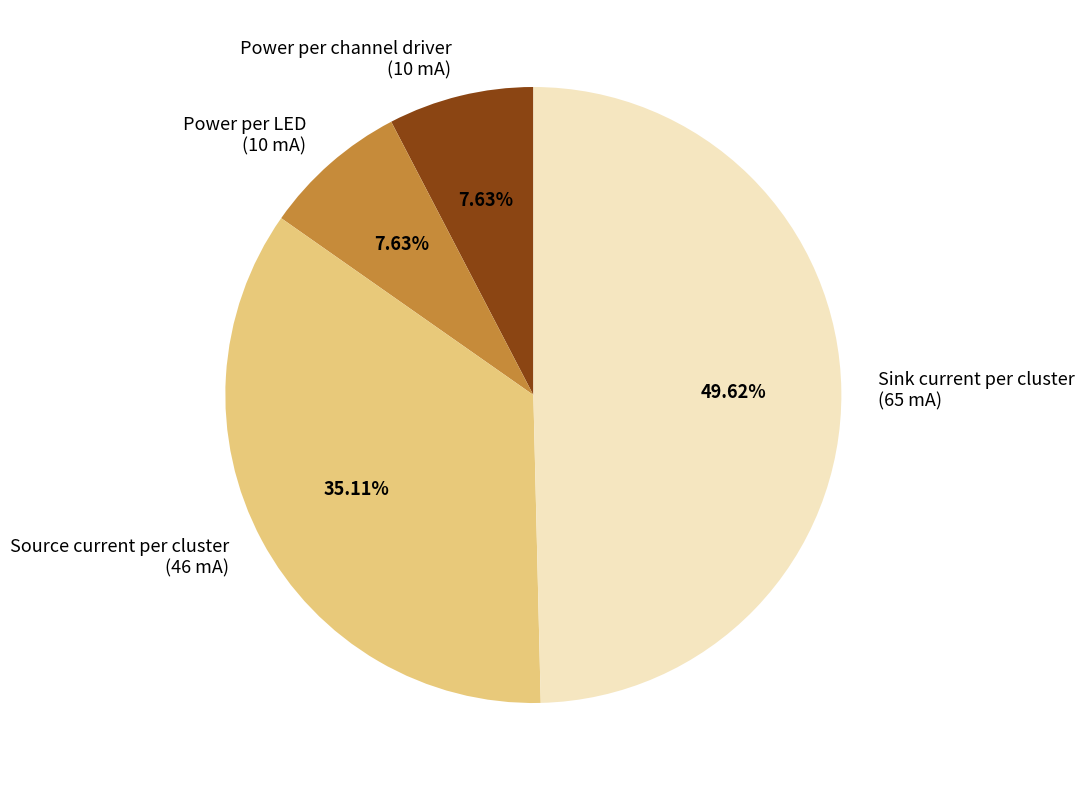

True or false: Power per LED accounts for 3% of the total.

False